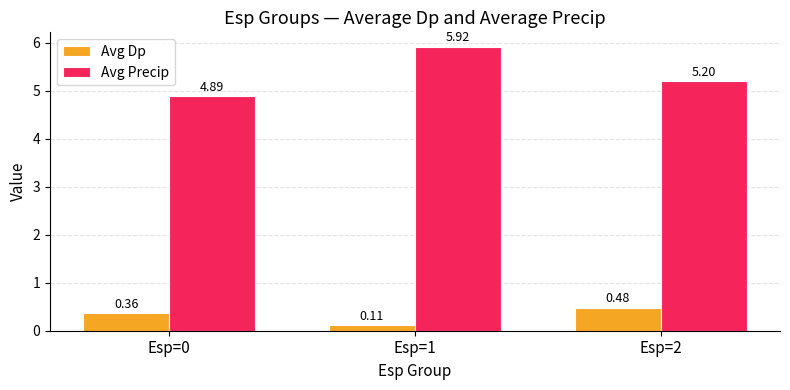

The Avg Precip series shows 9.0 at Esp=2. True or false?

False